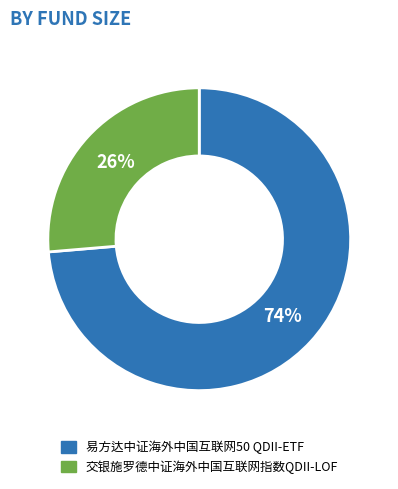

To the nearest percent, what is the average slice percentage?

50%